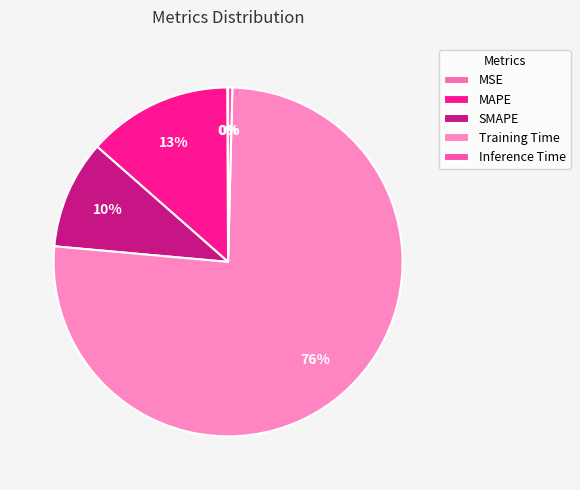

Is the sum of Training Time and SMAPE greater than half?

Yes